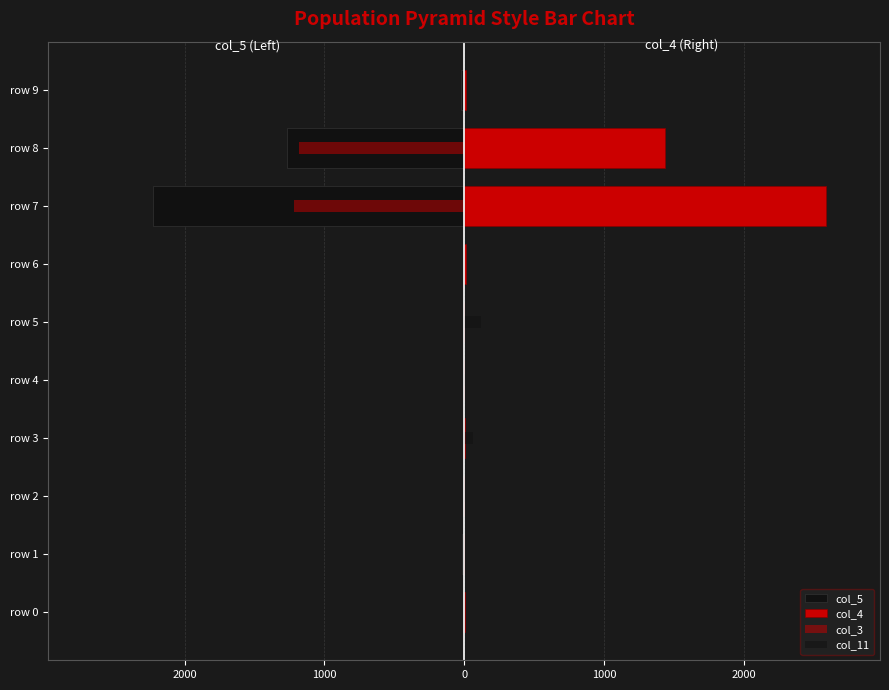

Reading left to right, transcribe all the data shown in this chart.

col_5: -9.0	-12.0	-11.0	0.0	-1.0	0.0	-4.0	-2222.0	-1269.0	-26.0
col_4: 9.0	1.0	0.0	6.0	0.0	1.0	12.0	2586.0	1436.0	11.0
col_3: -1.0	0.0	-1.5	0.0	0.0	0.0	-1.0	-1217.0	-1184.0	-3.0
col_11: 1.5	0.0	4.0	60.0	4.0	120.5	0.5	0.0	0.0	0.0